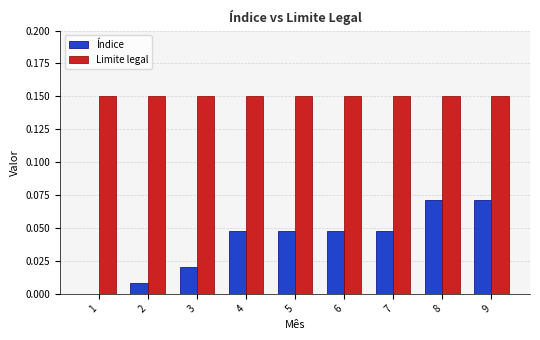

What is the sum of the Limite legal values at 6 and 3?

0.3